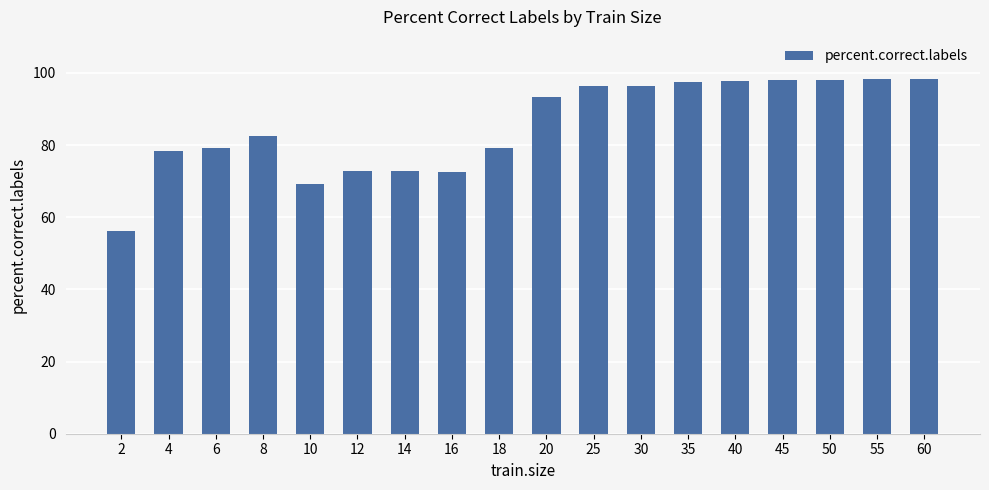

What is the maximum value shown in the chart?

98.2